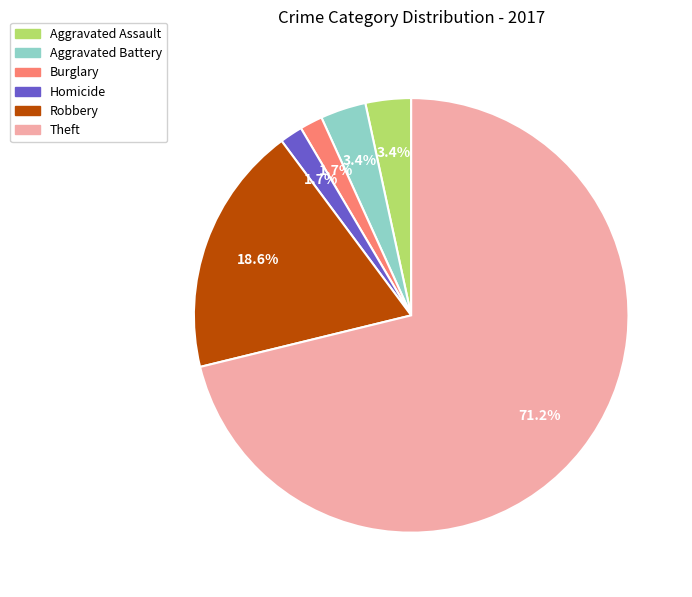

Is there a majority slice in this chart?

Yes